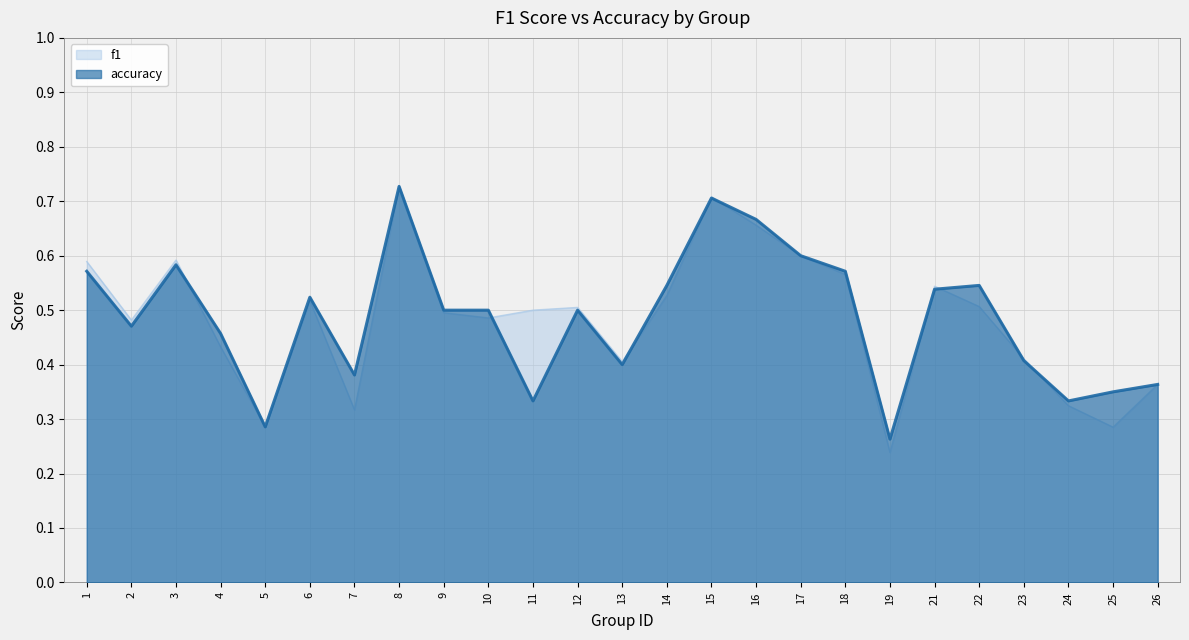

In accuracy, how many points are lower than both neighbors (excluding endpoints)?

7